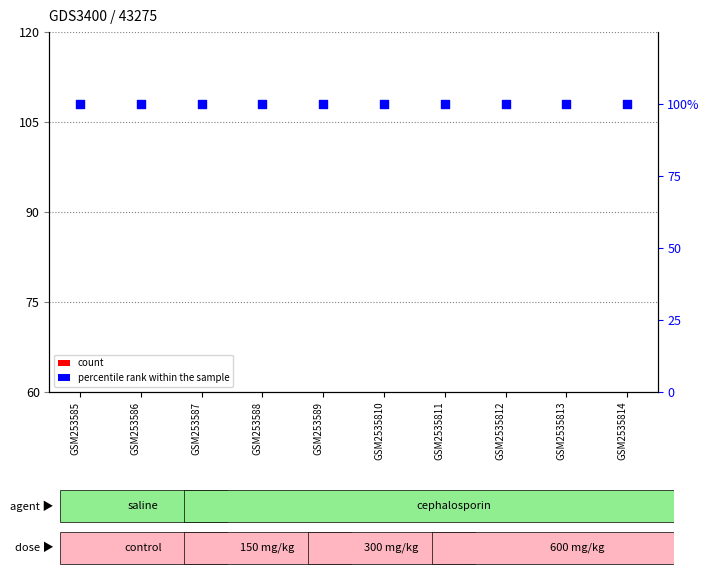

Which series has the largest total across all categories?

percentile rank within the sample